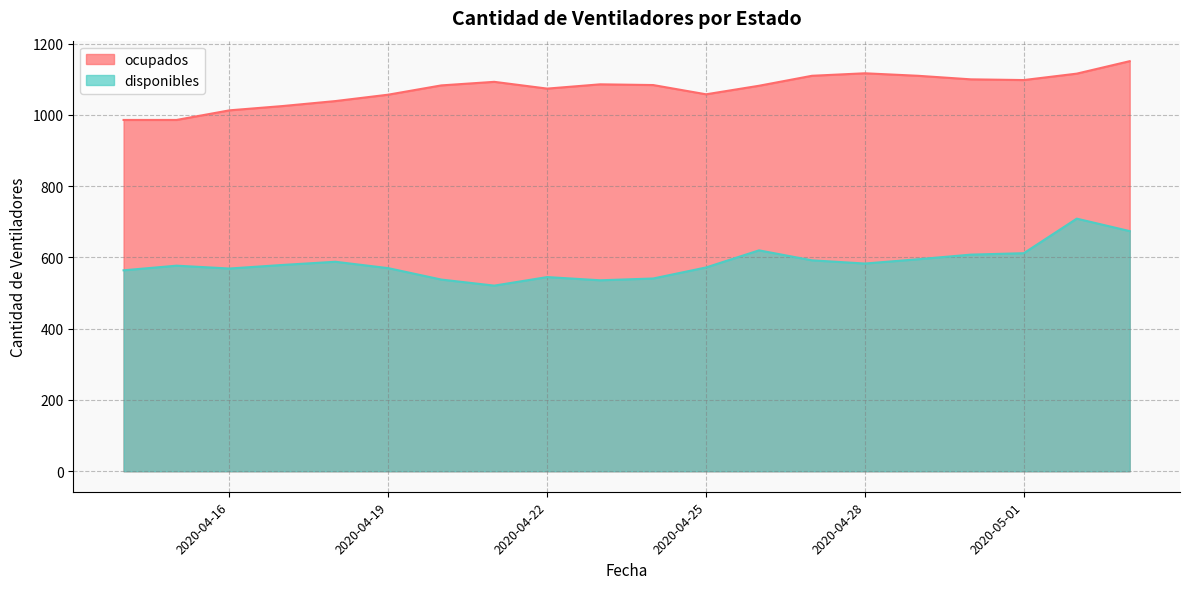

Which has a higher value, 2020-04-15 or 2020-04-20?

2020-04-15